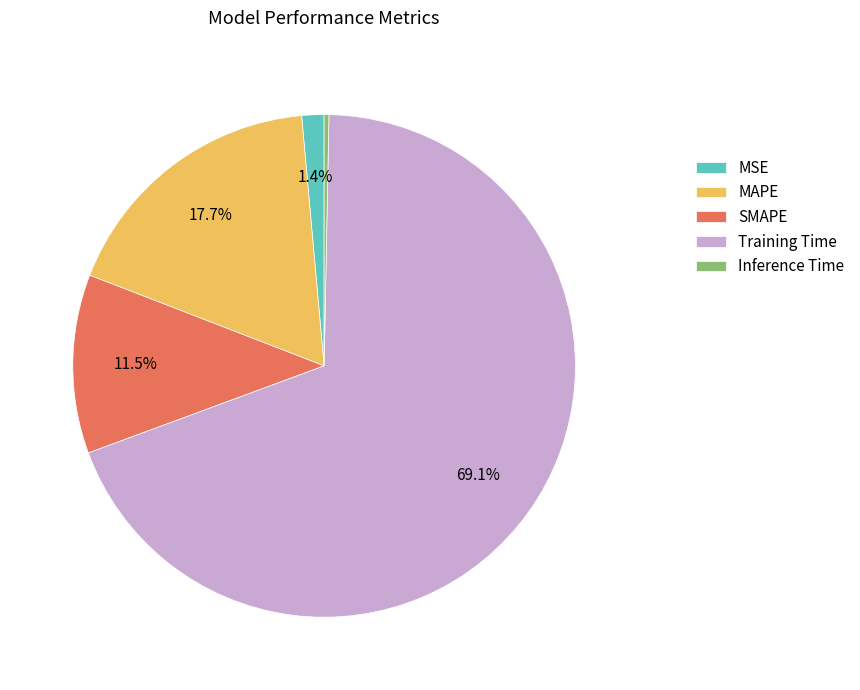

Which category accounts for the majority?

Training Time